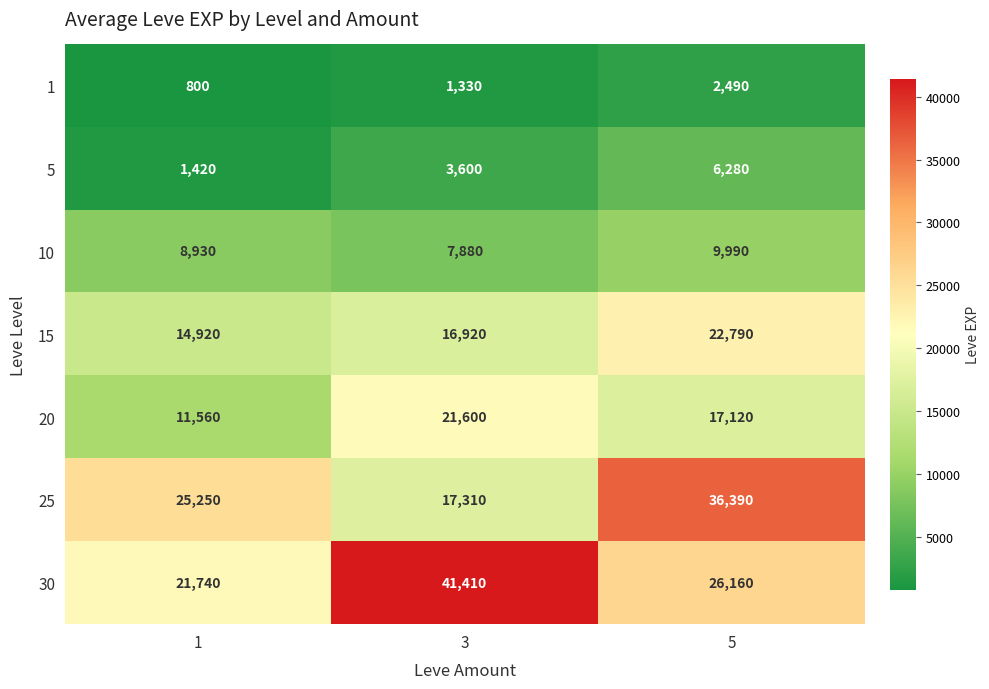

List the series in order of their peak value, highest first.

30, 25, 15, 20, 10, 5, 1